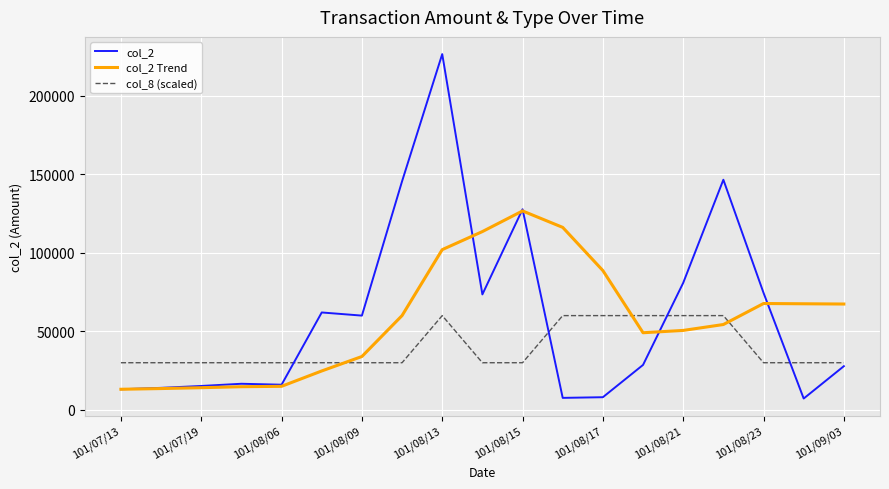

At how many categories does at least one series exceed 91399?

6